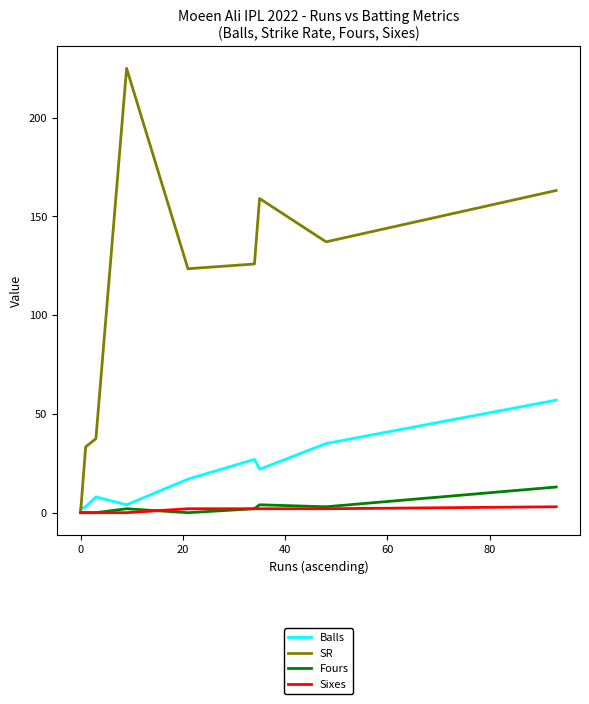

What is the highest value of the SR series?

225.0